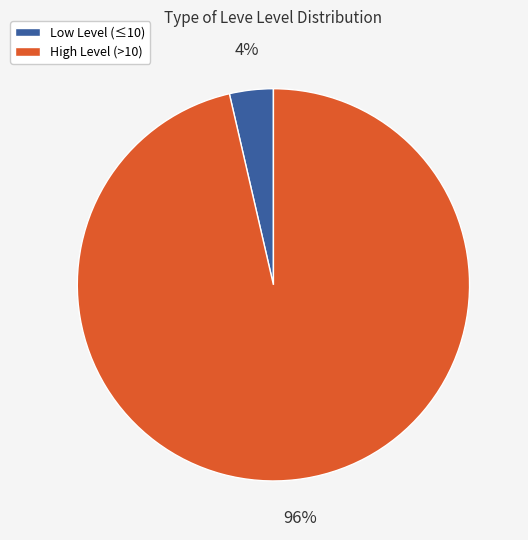

Is there a majority slice in this chart?

Yes